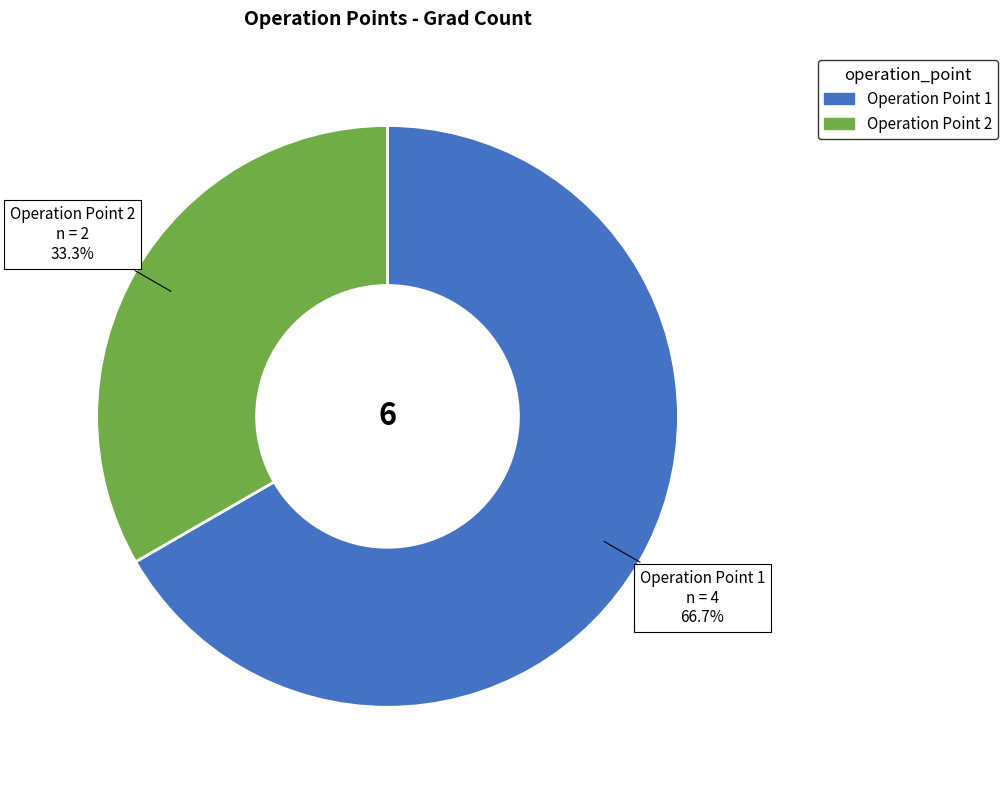

Is there a majority slice in this chart?

Yes